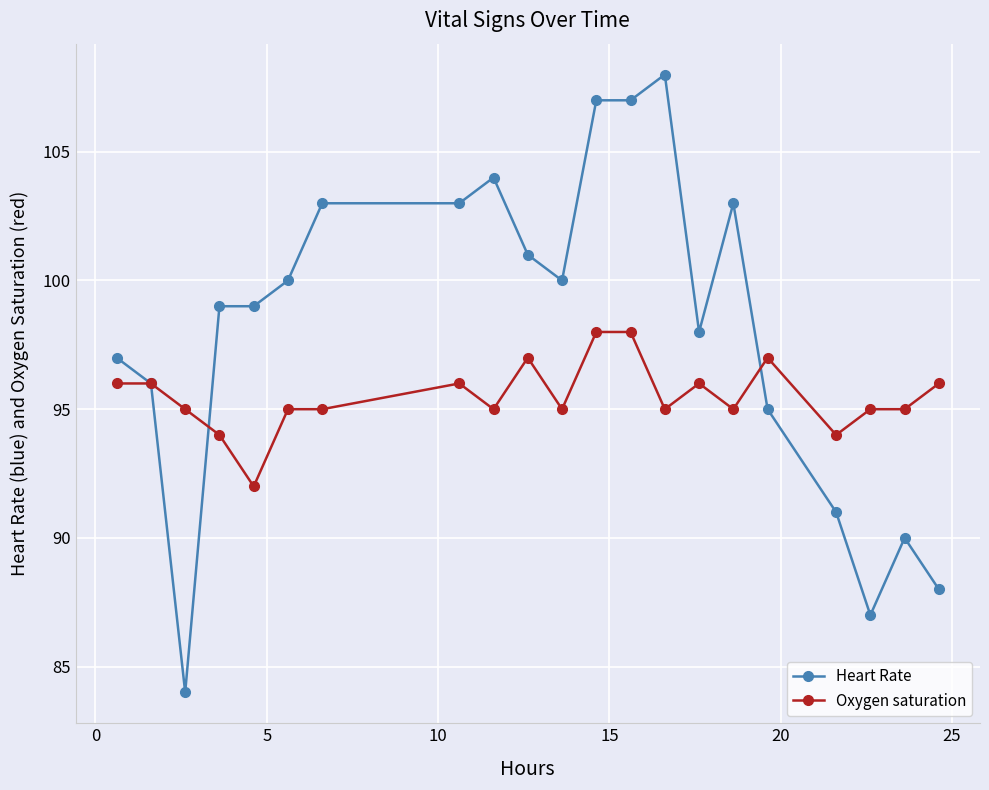

List the series in order of their peak value, lowest first.

Oxygen saturation, Heart Rate